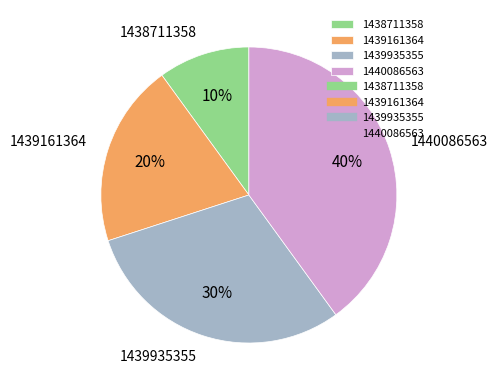

Rank the categories by value from highest to lowest.

1440086563, 1439935355, 1439161364, 1438711358